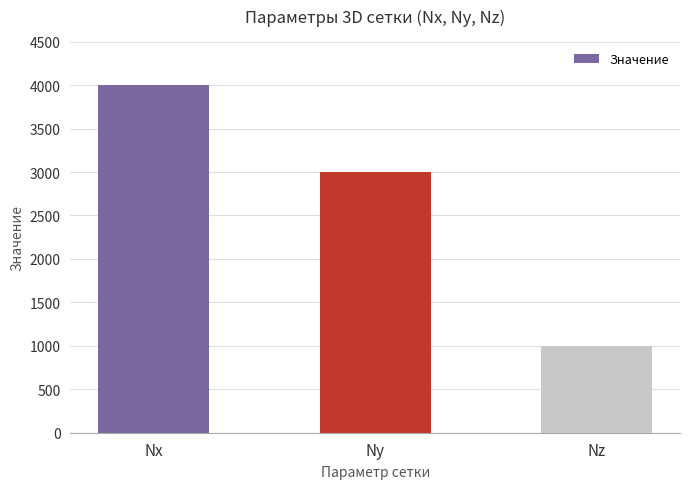

Is it true that the value at Ny is 3000?

True